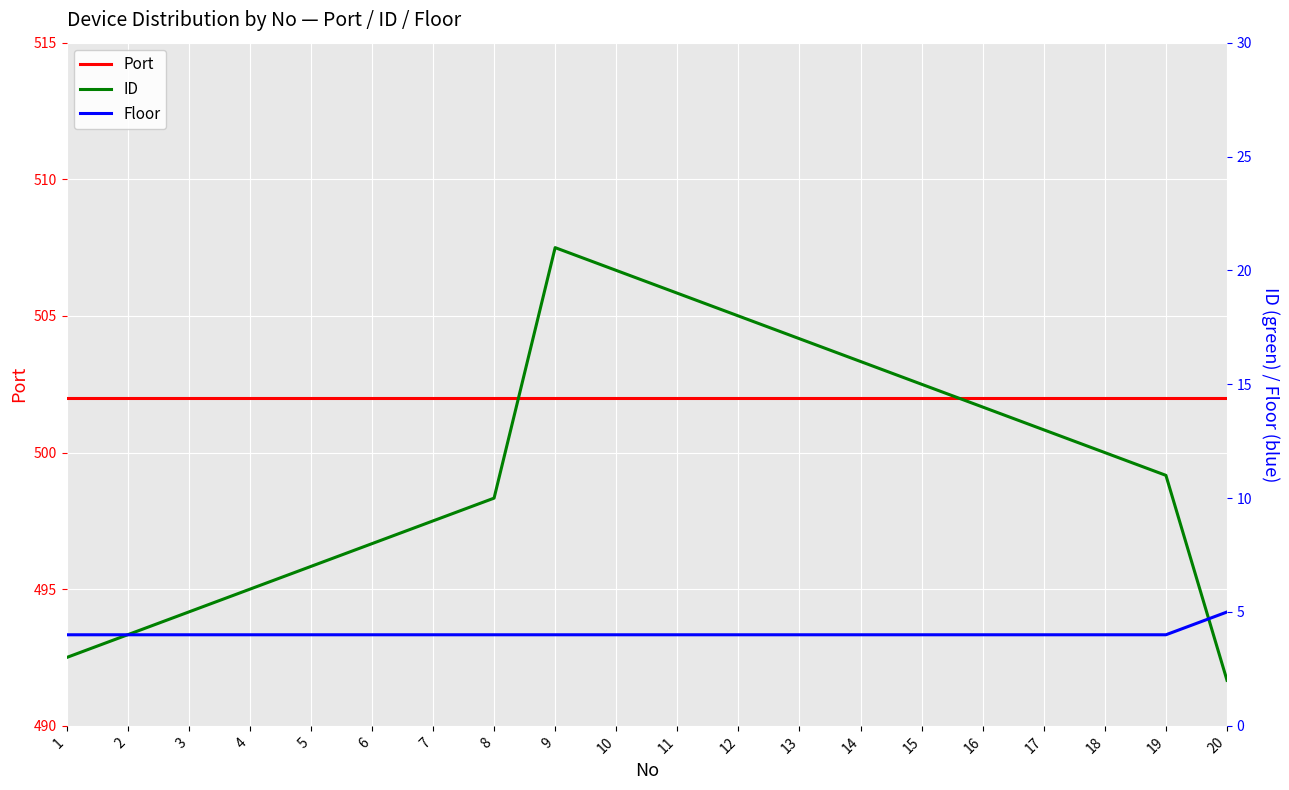

What is the difference between the highest and lowest values at 15?

498